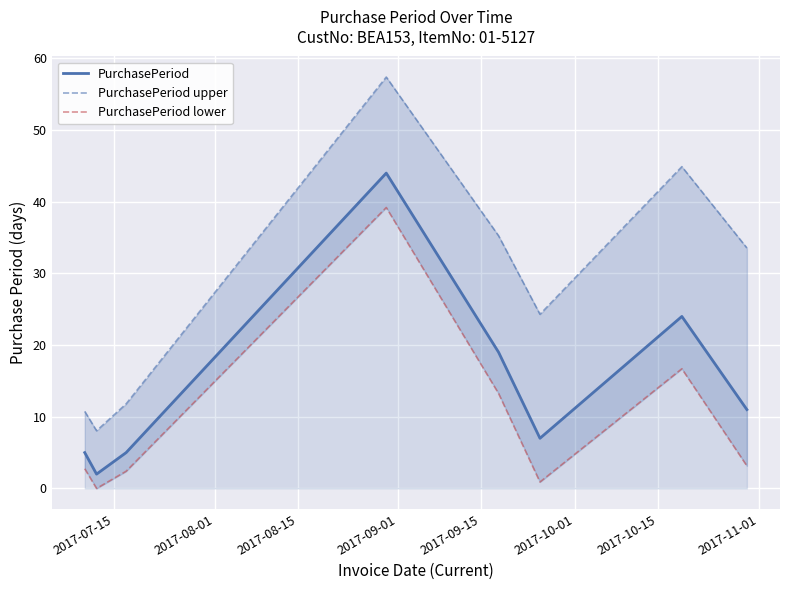

What is the average value of the PurchasePeriod lower series?

9.8